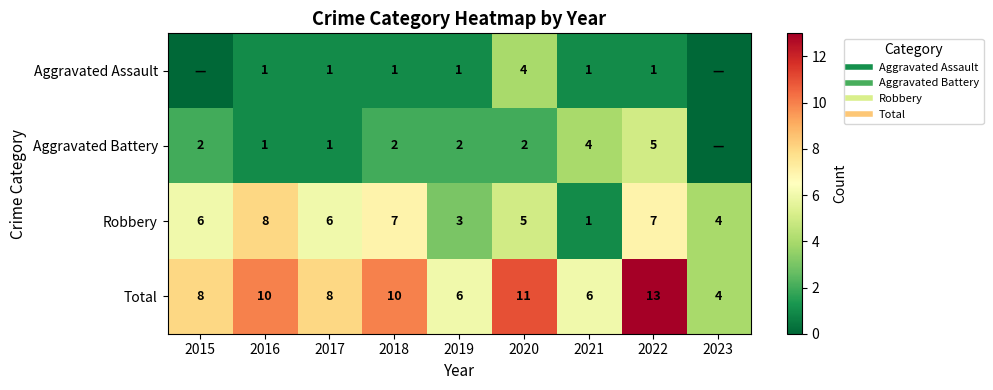

Which series changed the most between 2017 and 2019?

Robbery